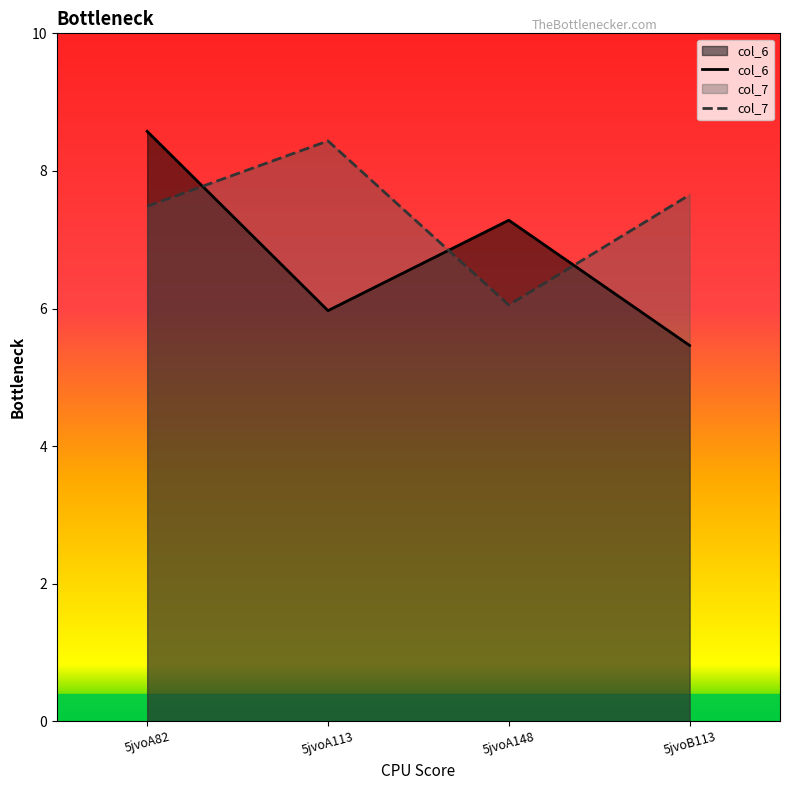

Is it true that col_7 equals 3.8 at 5jvoA148?

False